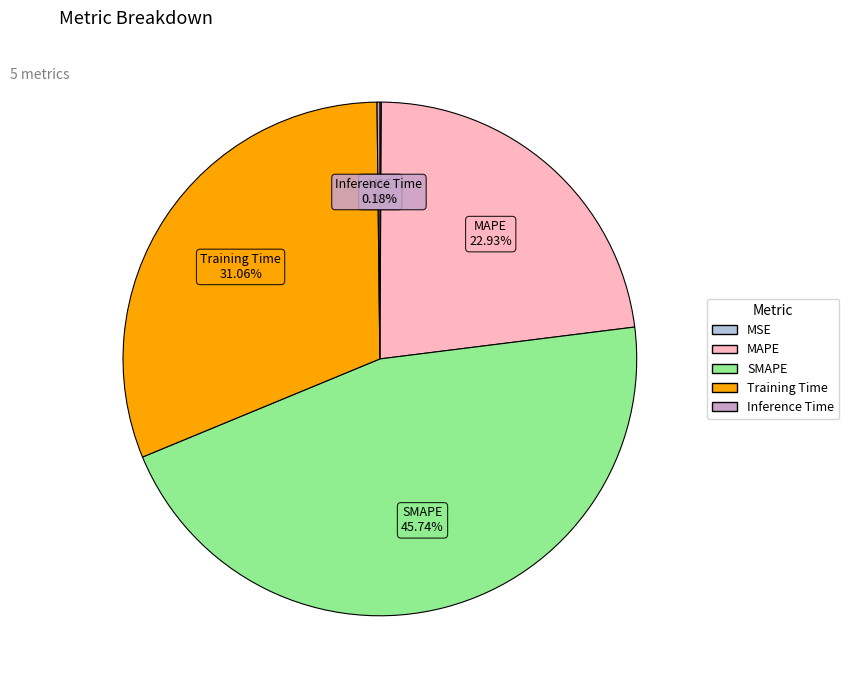

The Training Time slice represents 23% of the pie. True or false?

False